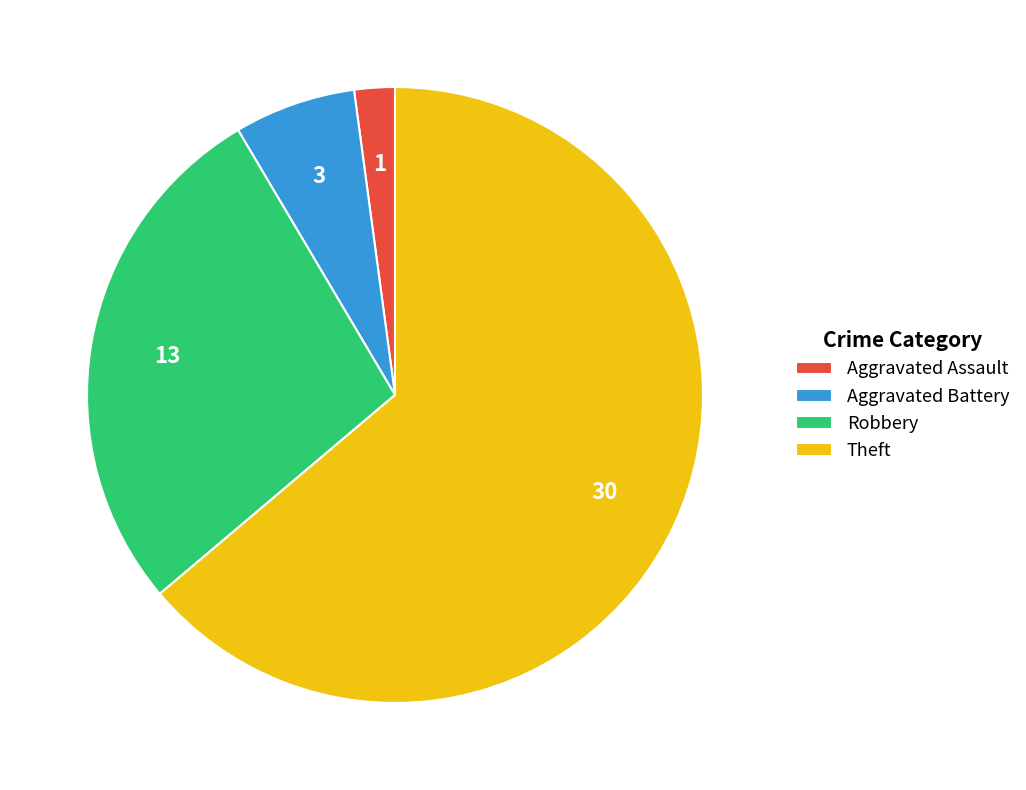

Approximately how many times larger is the value at Robbery compared to Aggravated Assault?

13.0